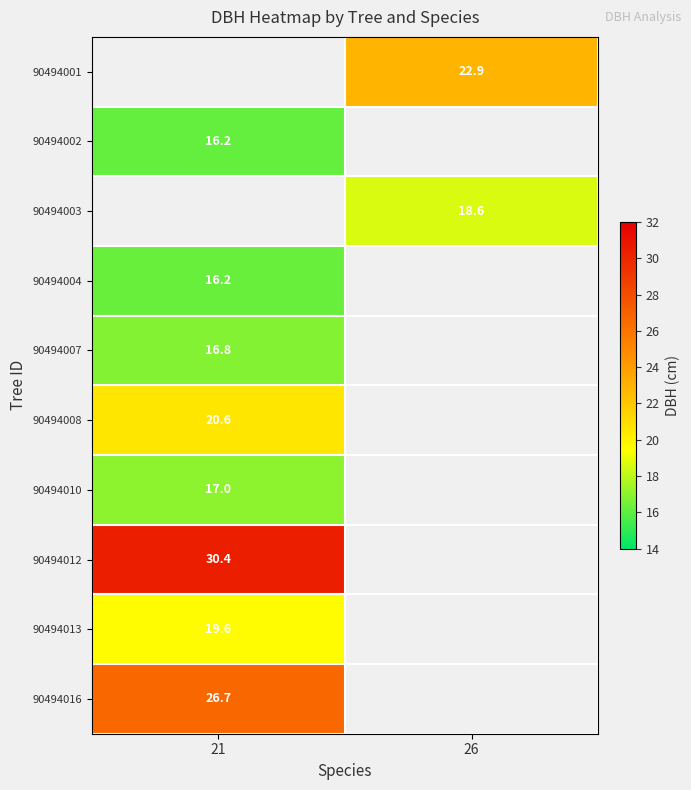

The 90494008 series shows 32.6 at 21. True or false?

False